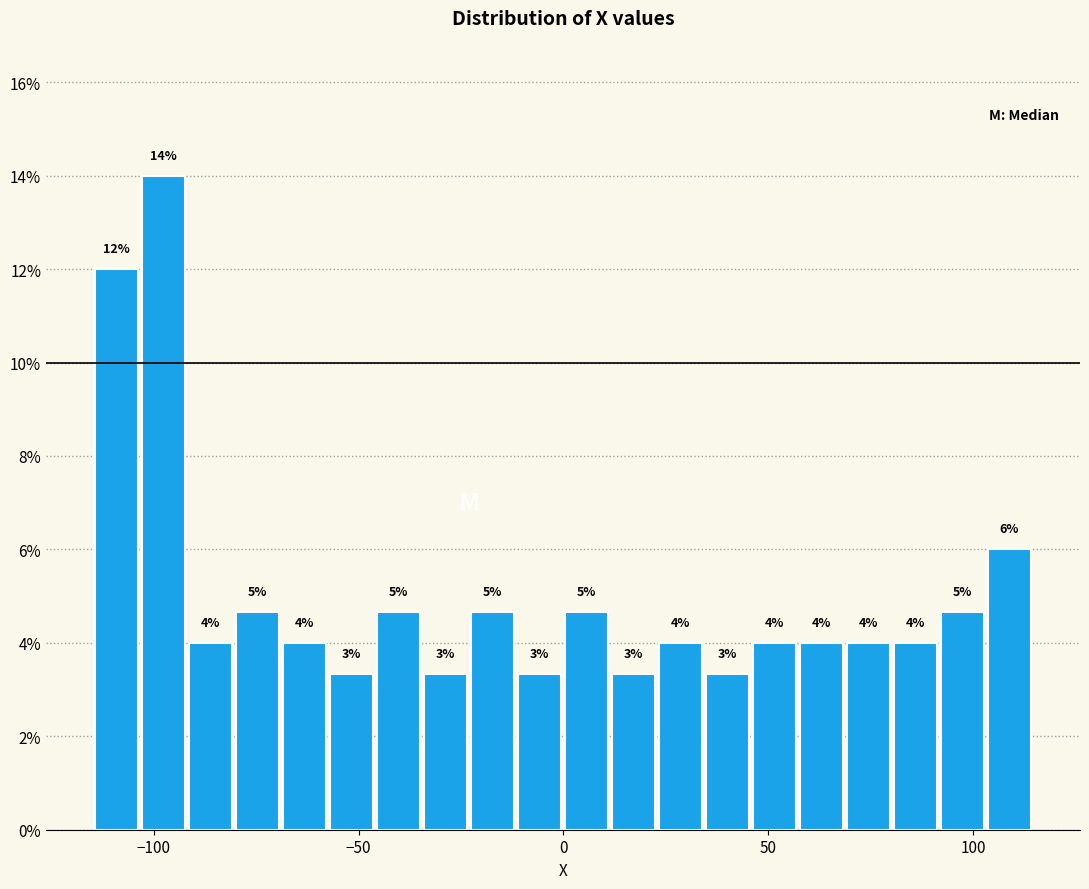

Around what value on the x-axis is the tallest bar? Give the approximate position of its centre, as read against the axis.

-100